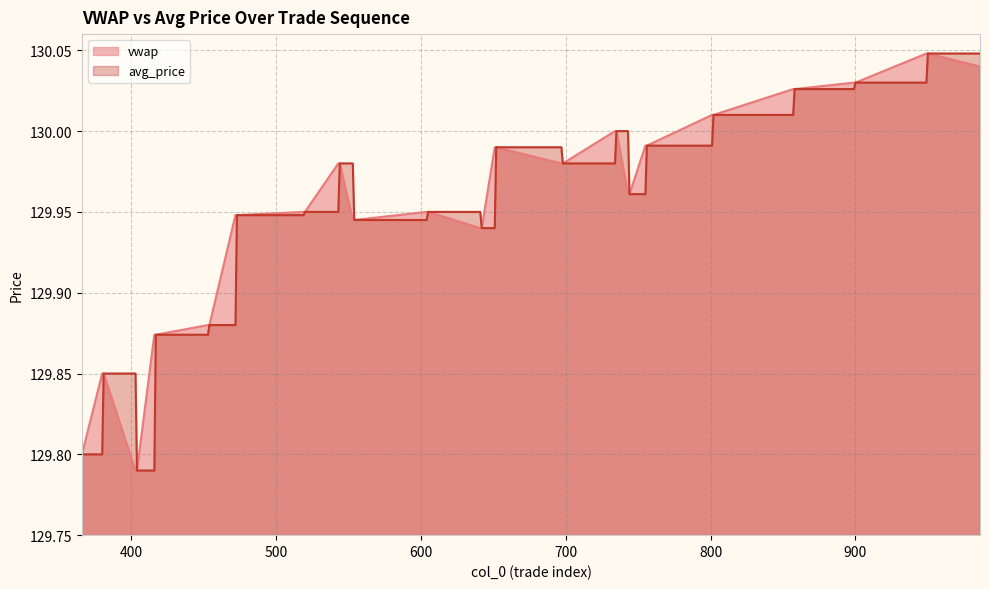

Is it true that vwap equals 129.9 at 416?

True